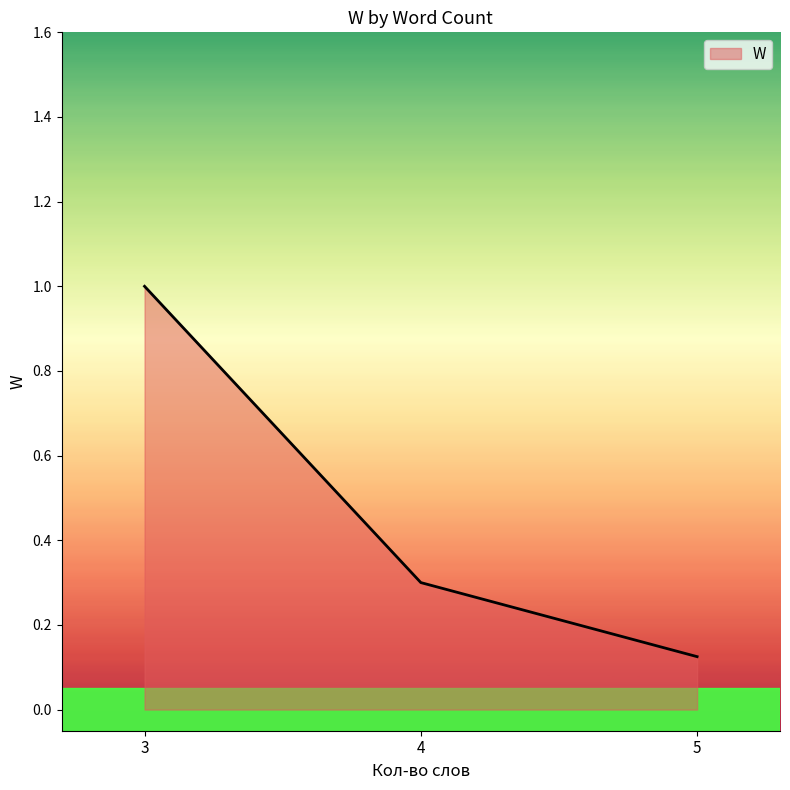

List the labels in order of value, largest first.

3, 4, 5